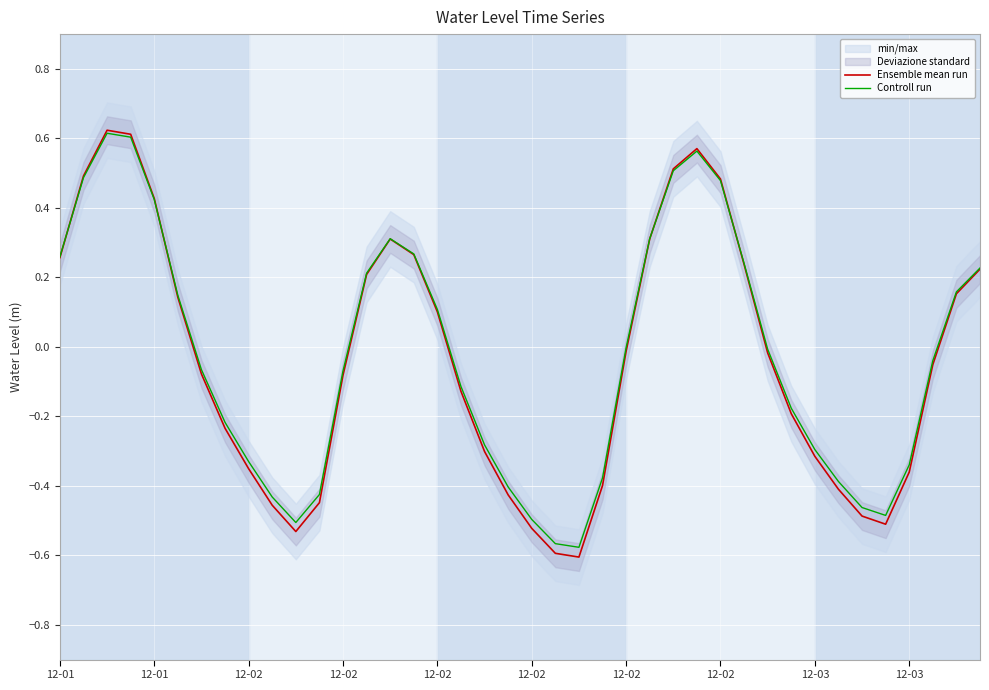

True or false: Controll run has a value of 0.1 at 12-02.

False